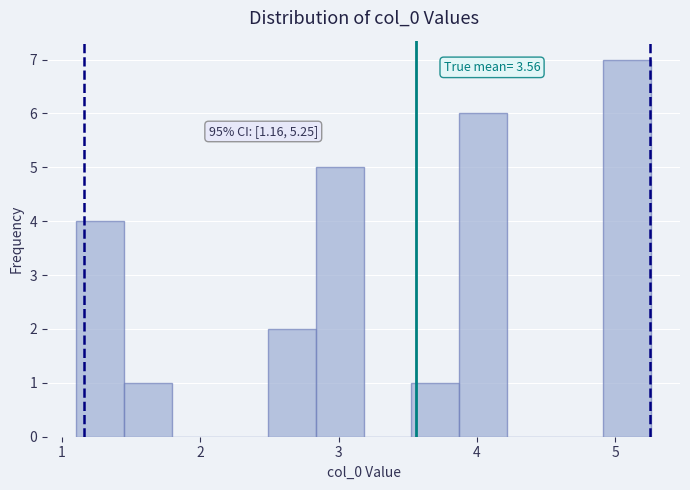

Read against the x-axis, roughly where is the centre of the tallest bar?

5.1